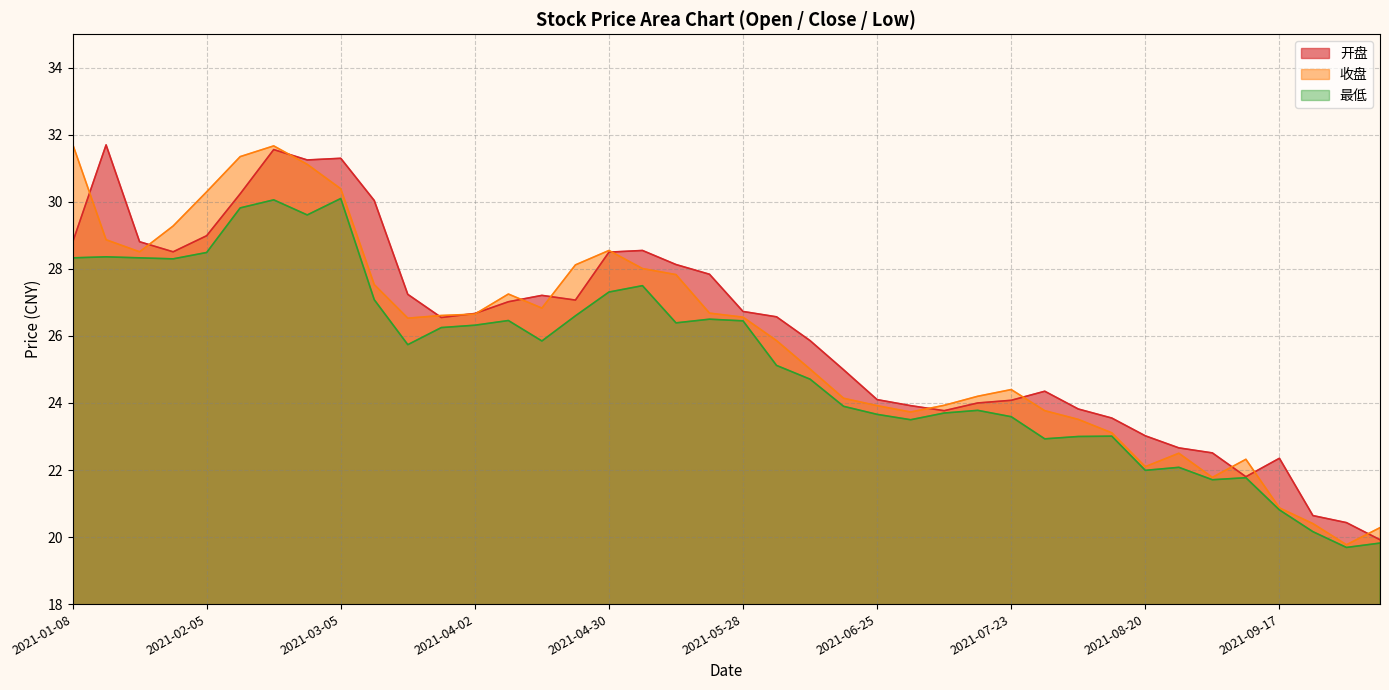

What are all the series names shown in the legend?

开盘, 收盘, 最低